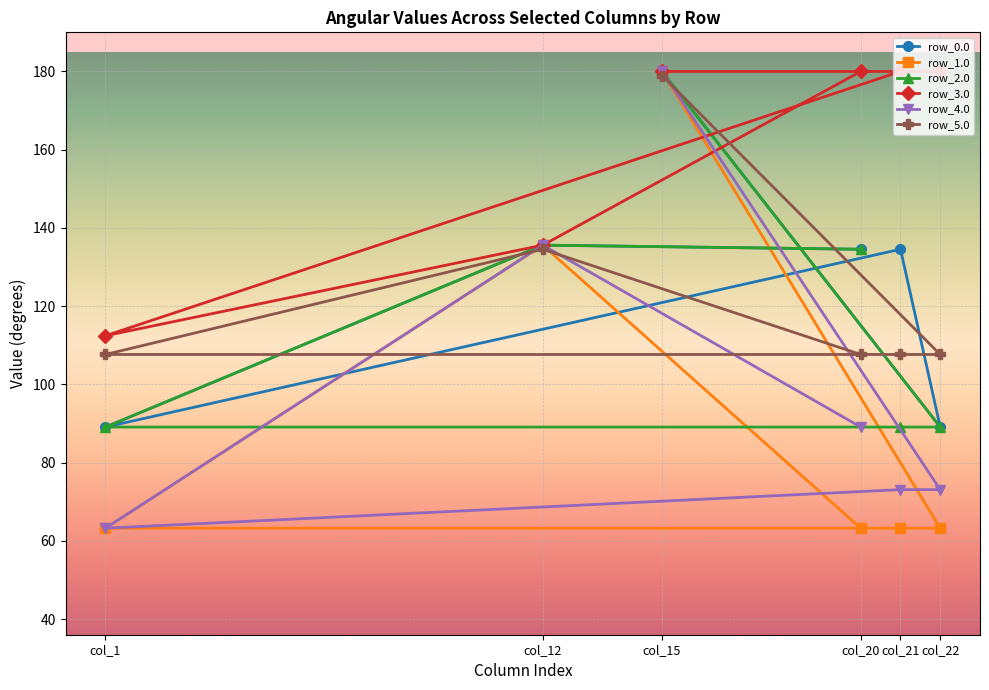

Reading right to left, what are all the values shown in this chart?

row_0.0: col_22=89.1	col_21=134.5	col_20=134.5	col_15=180.0	col_12=135.6	col_1=89.1
row_1.0: col_22=63.2	col_21=63.2	col_20=63.2	col_15=180.0	col_12=135.6	col_1=63.2
row_2.0: col_22=89.1	col_21=89.1	col_20=134.5	col_15=180.0	col_12=135.6	col_1=89.1
row_3.0: col_22=180.0	col_21=180.0	col_20=180.0	col_15=180.0	col_12=135.6	col_1=112.4
row_4.0: col_22=73.1	col_21=73.1	col_20=89.1	col_15=180.0	col_12=135.6	col_1=63.2
row_5.0: col_22=107.6	col_21=107.6	col_20=107.6	col_15=179.0	col_12=134.5	col_1=107.6